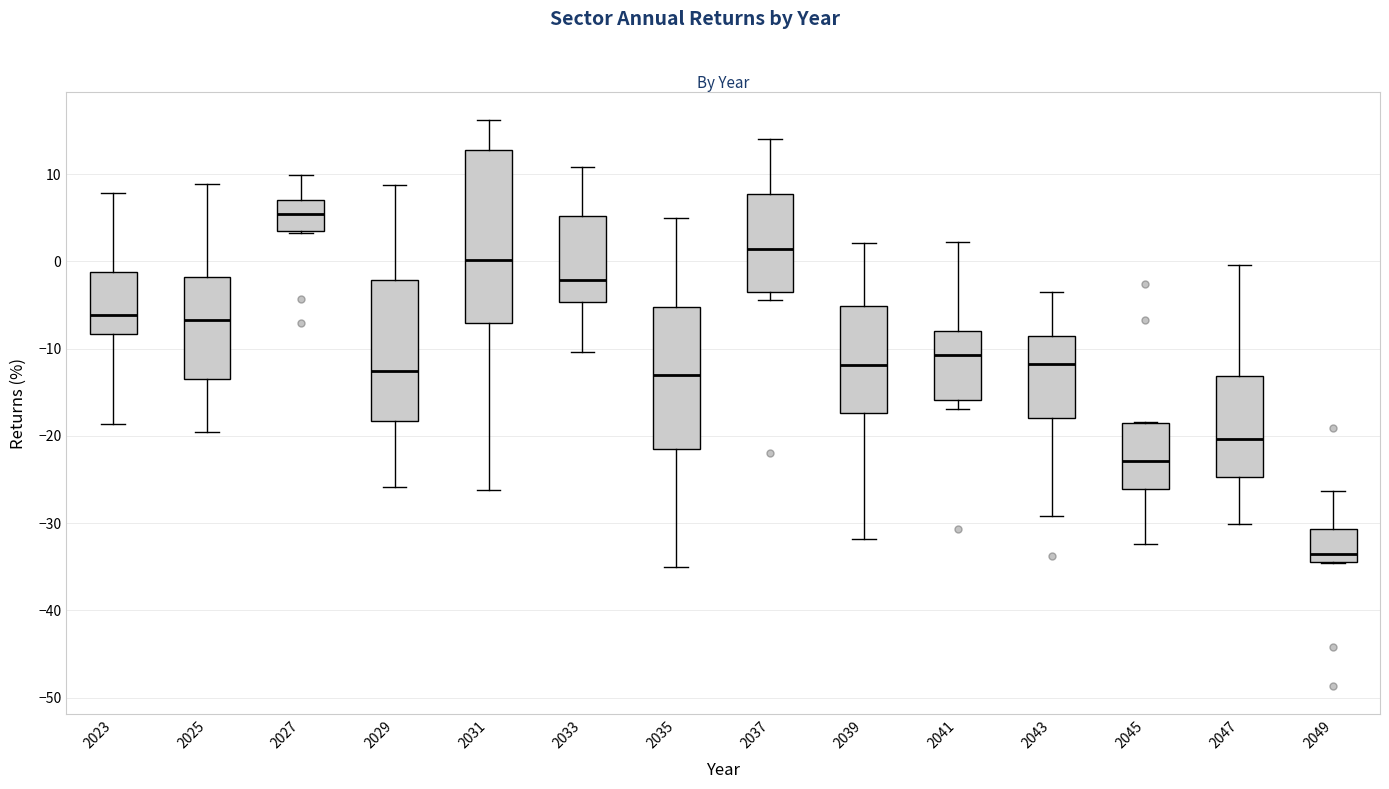

Which box is the tallest, from its lower edge to its upper edge?

2031